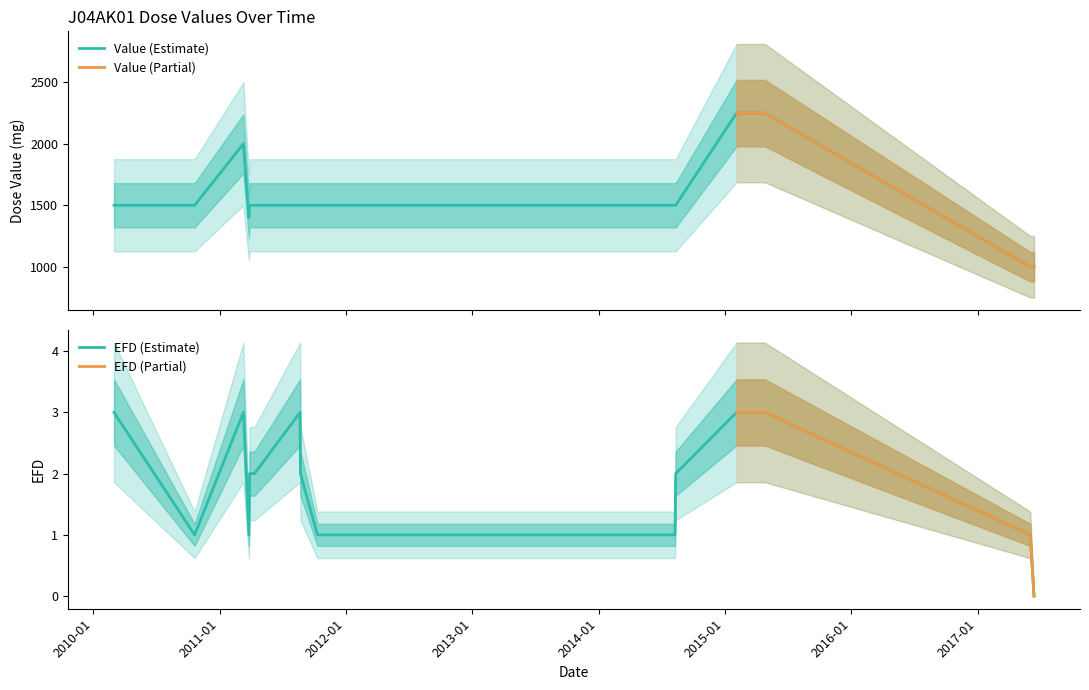

What is the value of the EFD point at the 12th from the left?

3